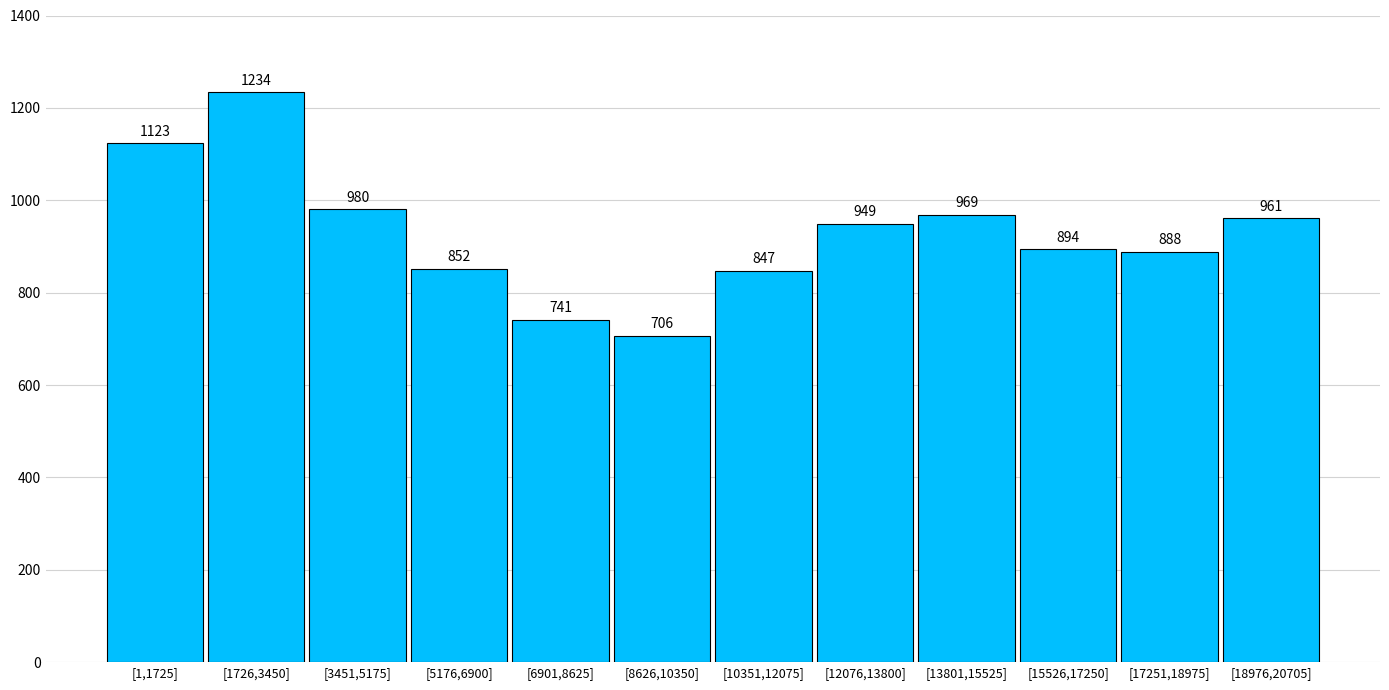

Reading left to right, what are all the values shown in this chart?

[1,1725]=1123	[1726,3450]=1234	[3451,5175]=980	[5176,6900]=852	[6901,8625]=741	[8626,10350]=706	[10351,12075]=847	[12076,13800]=949	[13801,15525]=969	[15526,17250]=894	[17251,18975]=888	[18976,20705]=961